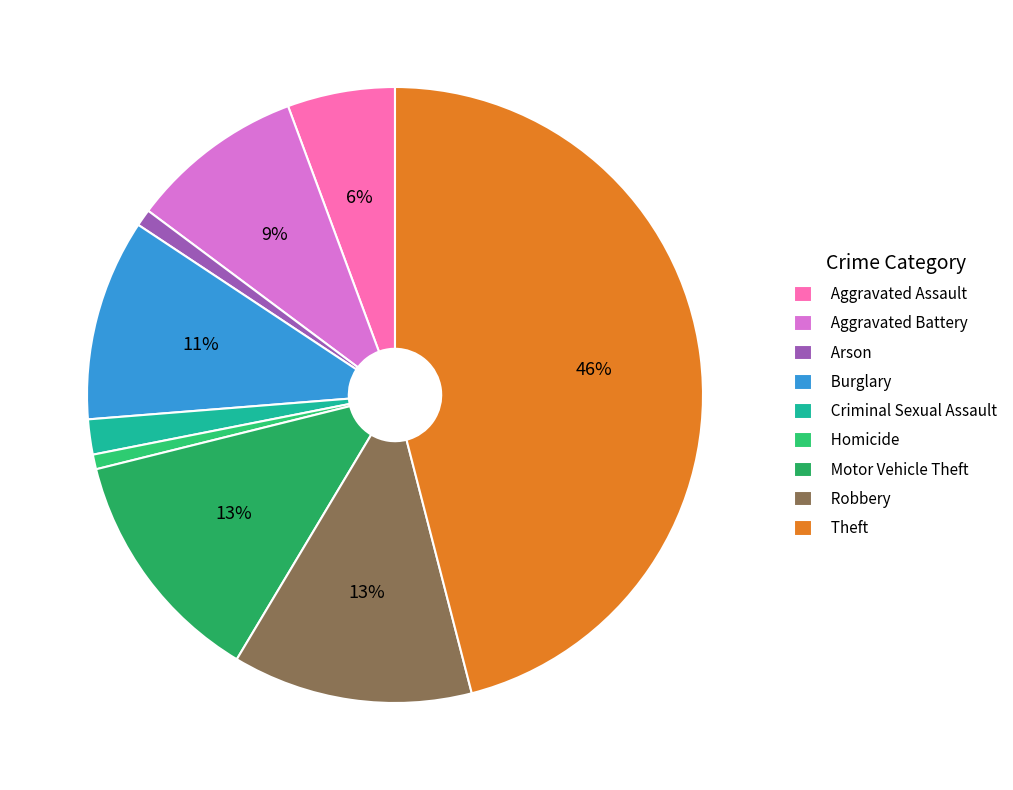

True or false: Criminal Sexual Assault accounts for 1% of the total.

False